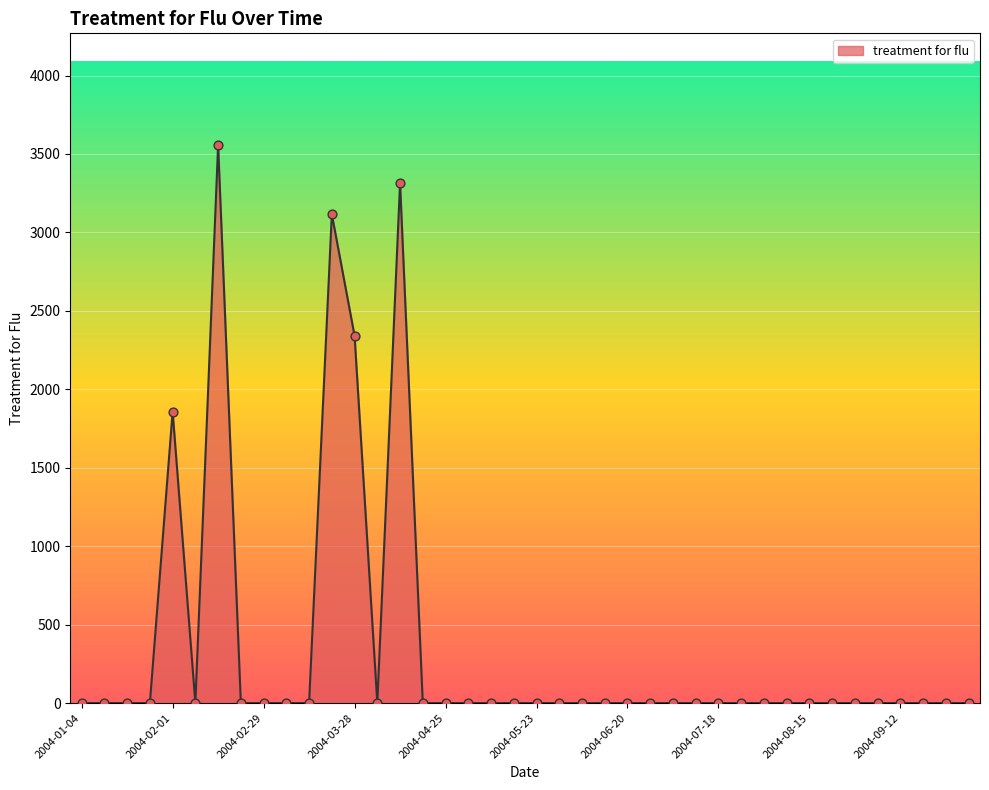

What is the greatest value displayed?

3557.3